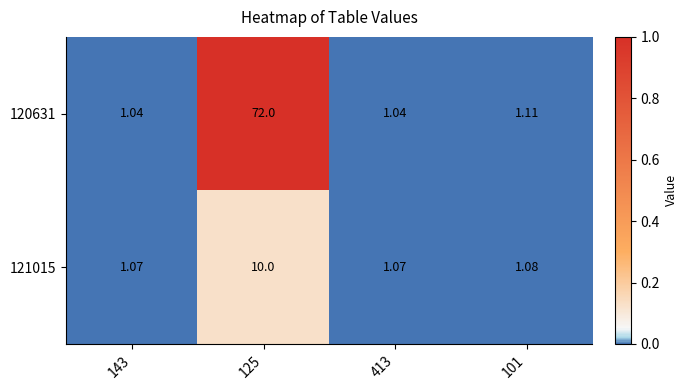

Reading left to right, extract all data points from this chart.

120631: 143=1.0	125=72.0	413=1.0	101=1.1
121015: 143=1.1	125=10.0	413=1.1	101=1.1